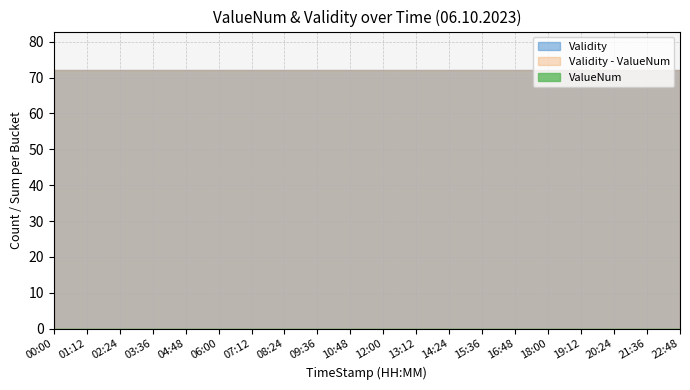

At how many categories does at least one series exceed 0?

20